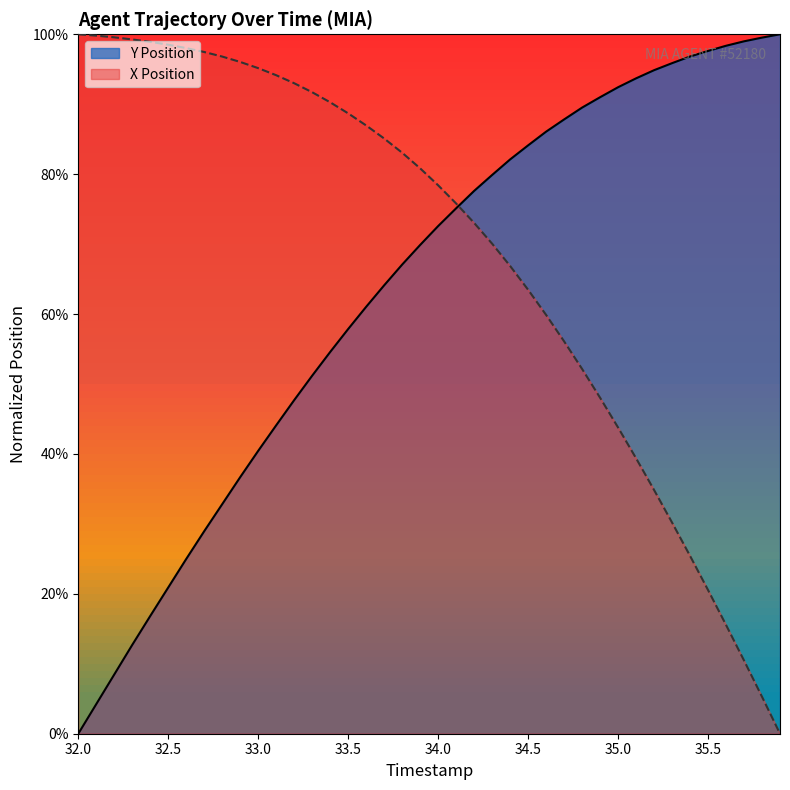

Does the chart have visible grid lines?

No